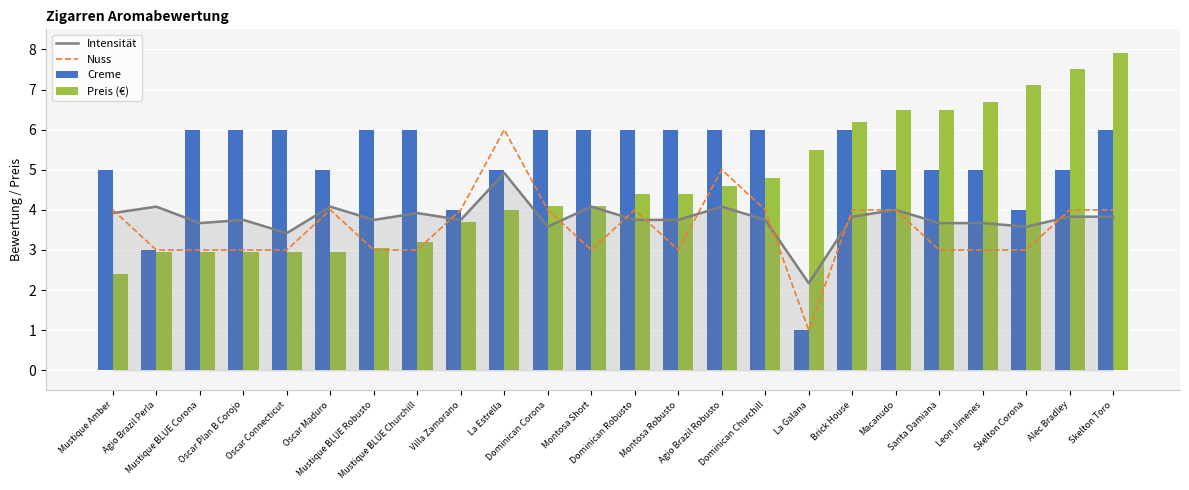

The value of Preis (€) at Agio Brazil Perla is 4.2. True or false?

False